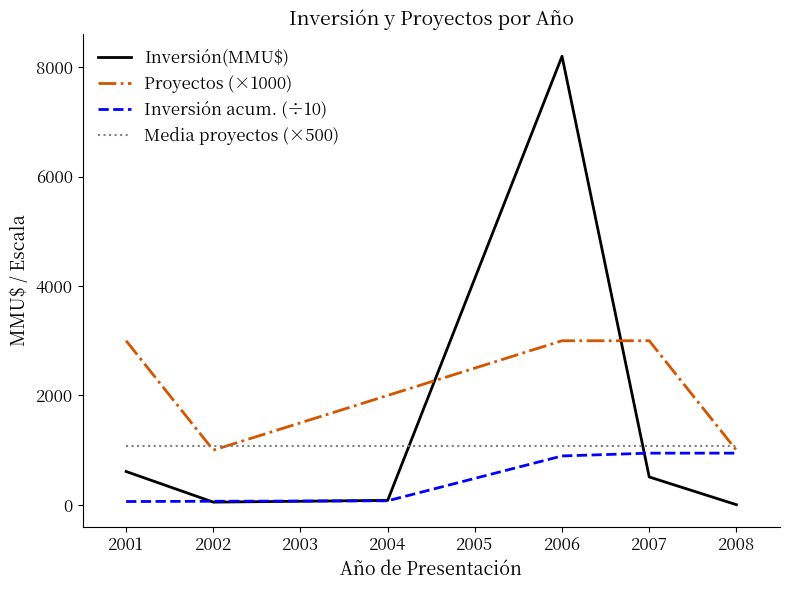

Rank the series by their maximum value, from highest to lowest.

Inversión(MMU$), Proyectos (×1000), Media proyectos (×500), Inversión acum. (÷10)